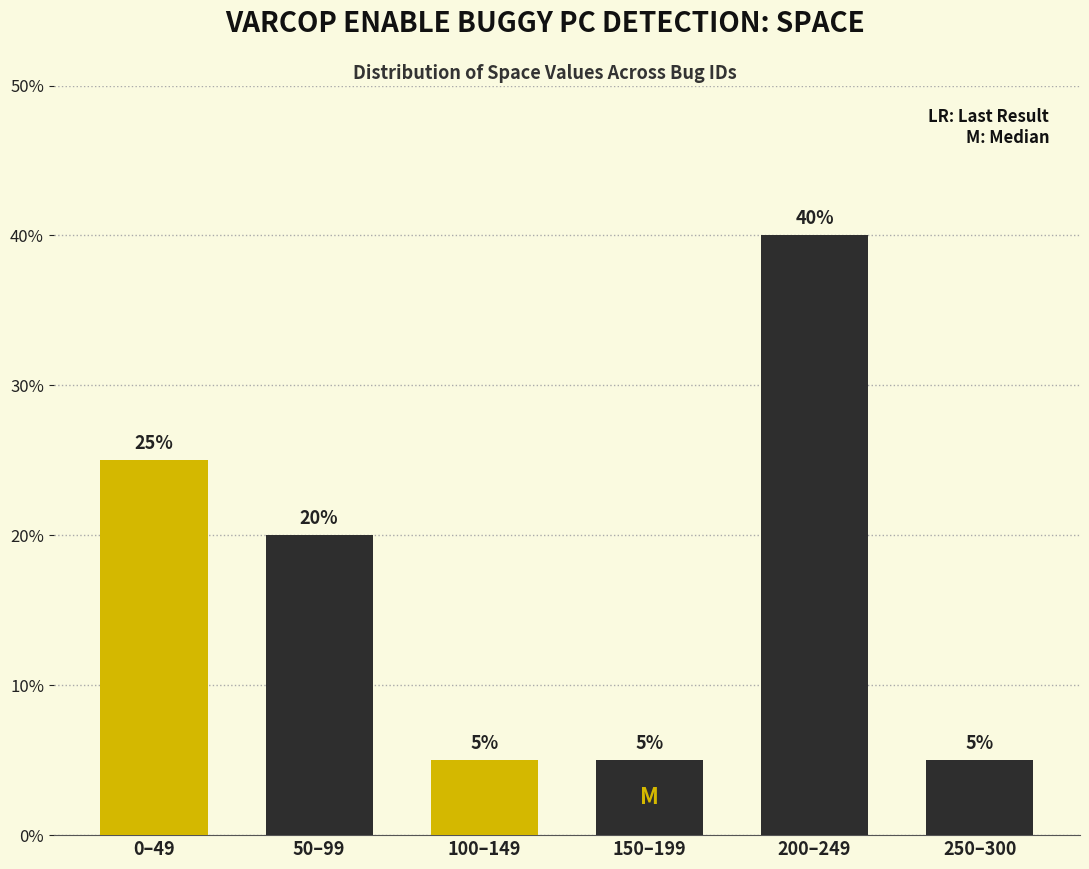

Reading left to right, extract all data points from this chart.

0–49=25	50–99=20	100–149=5	150–199=5	200–249=40	250–300=5